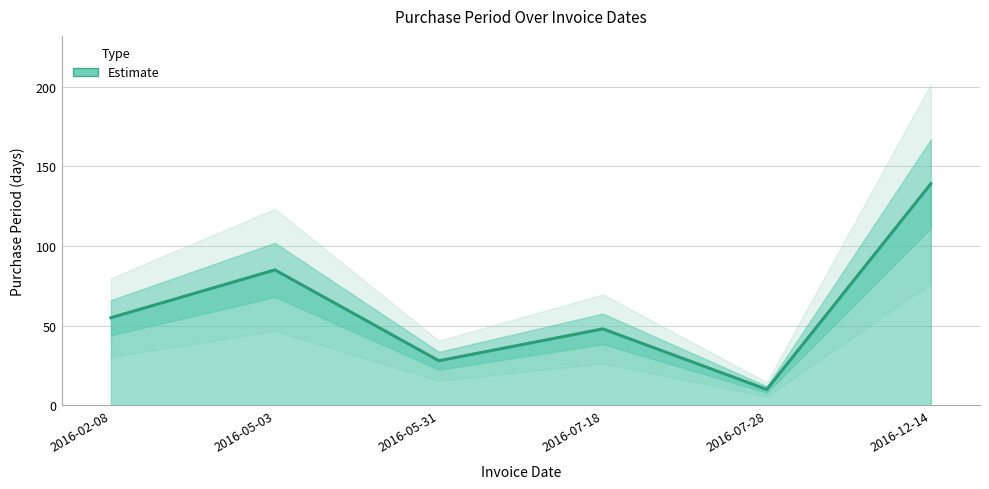

Reading right to left, list all the values displayed in this chart.

139	10	48	28	85	55